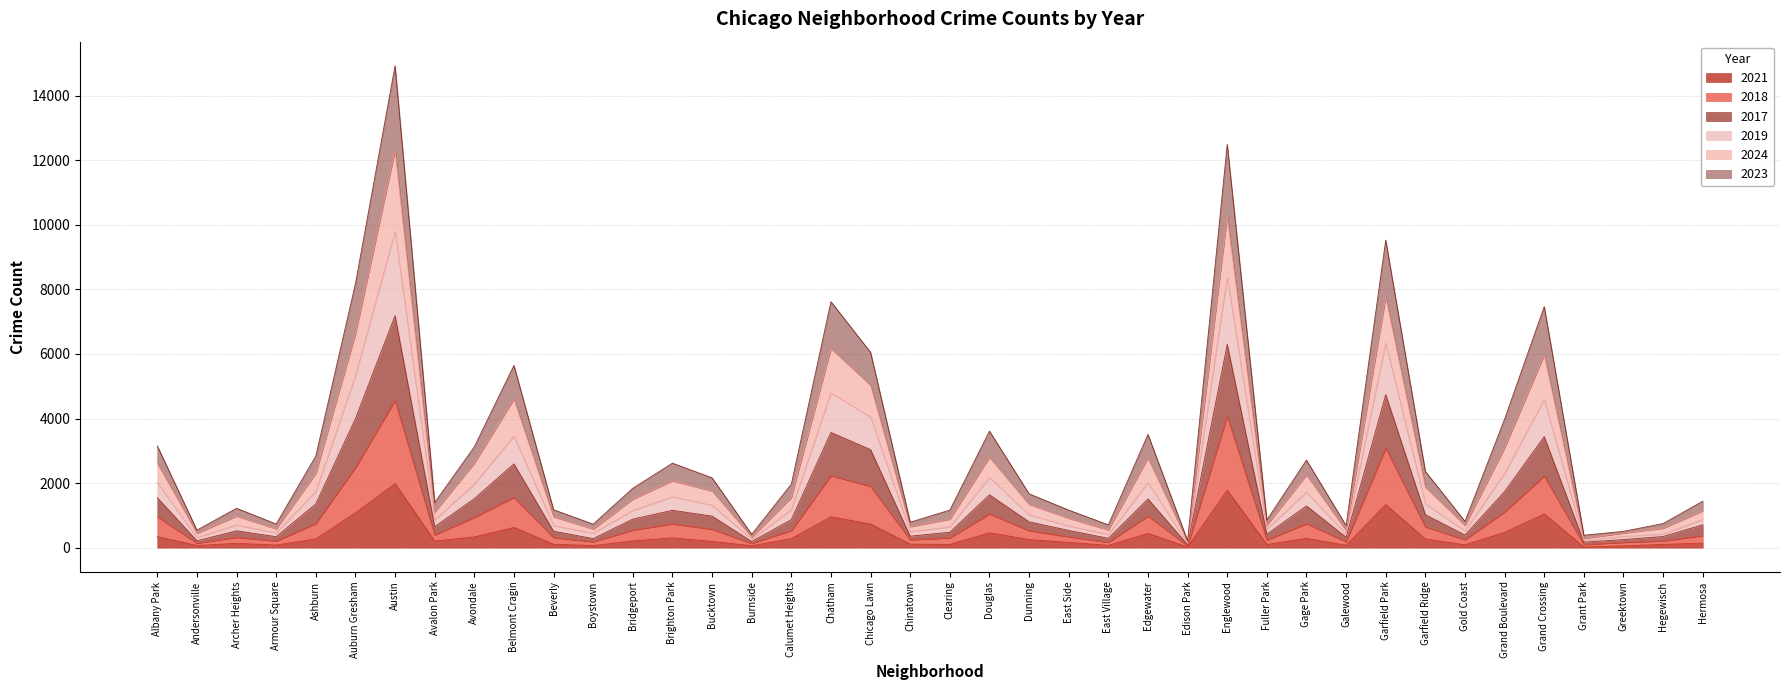

At which category is the sum across all series the highest?

Austin